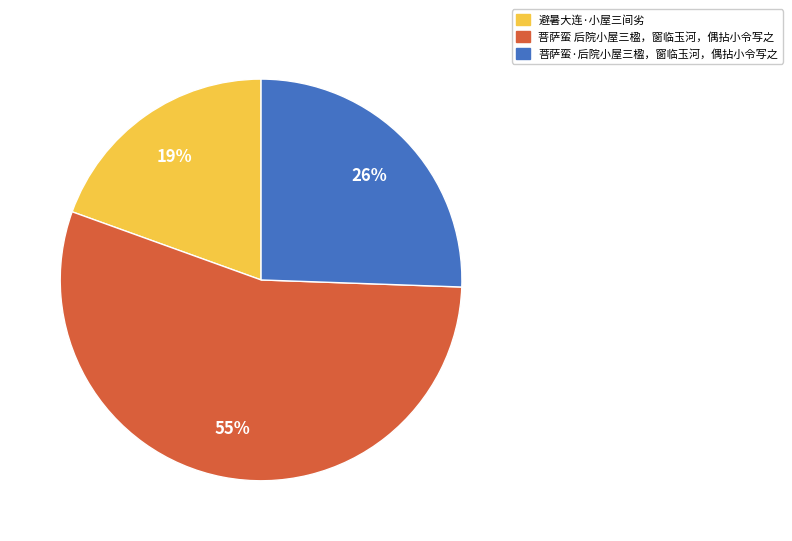

Rank the categories by value from lowest to highest.

避暑大连·小屋三间劣, 菩萨蛮·后院小屋三楹，窗临玉河，偶拈小令写之, 菩萨蛮 后院小屋三楹，窗临玉河，偶拈小令写之